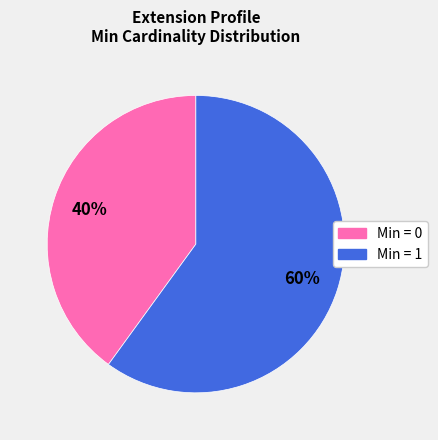

How many segments does this pie chart have?

2